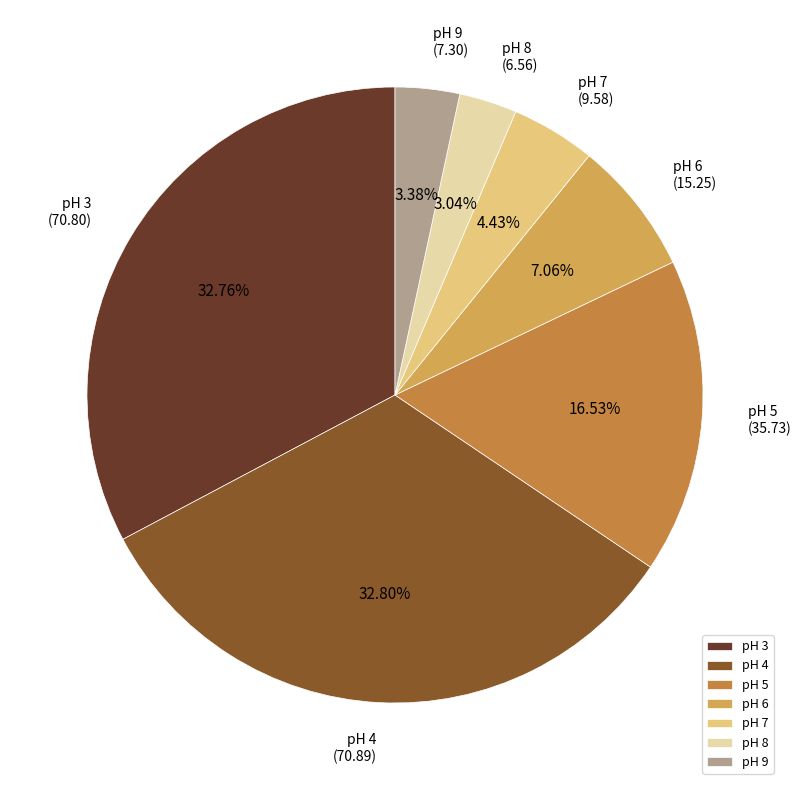

Does any single category account for the majority?

No